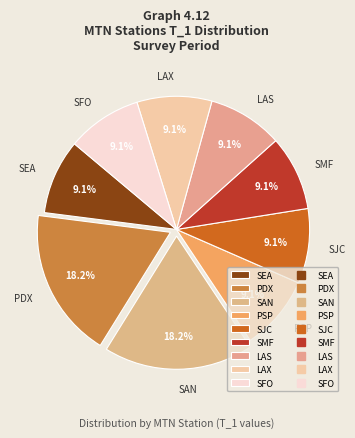

Is PSP the majority of the pie?

No